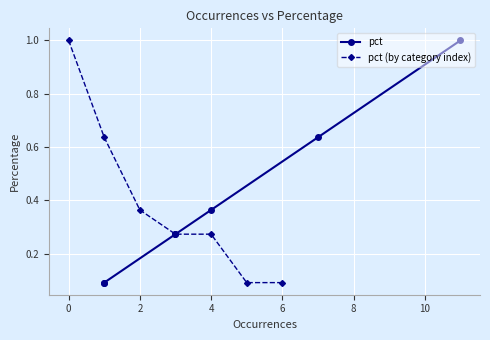

The pct (by category index) series shows 1.4 at 0. True or false?

False